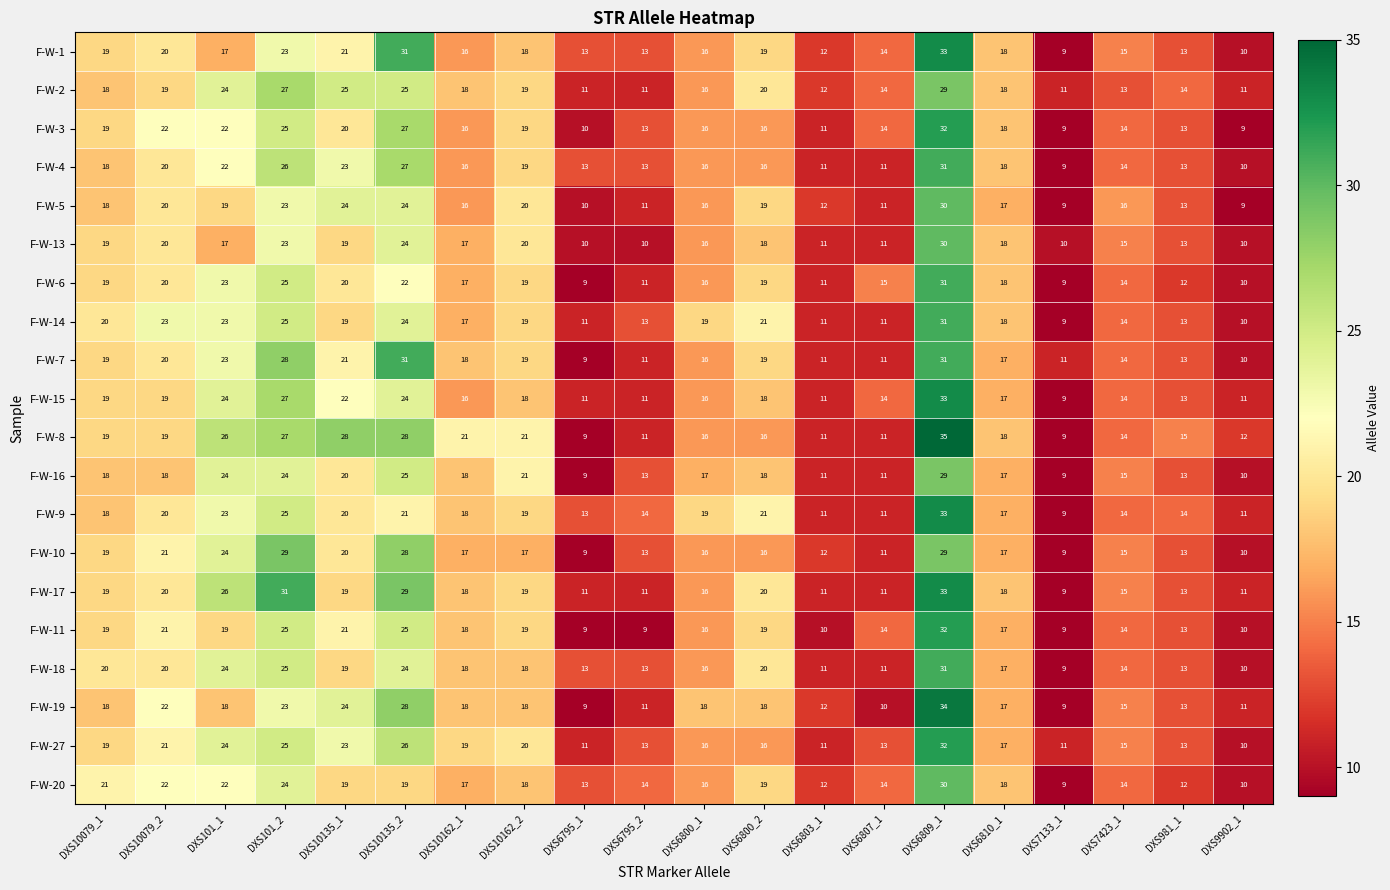

What is the average value of the F-W-1 series?

18